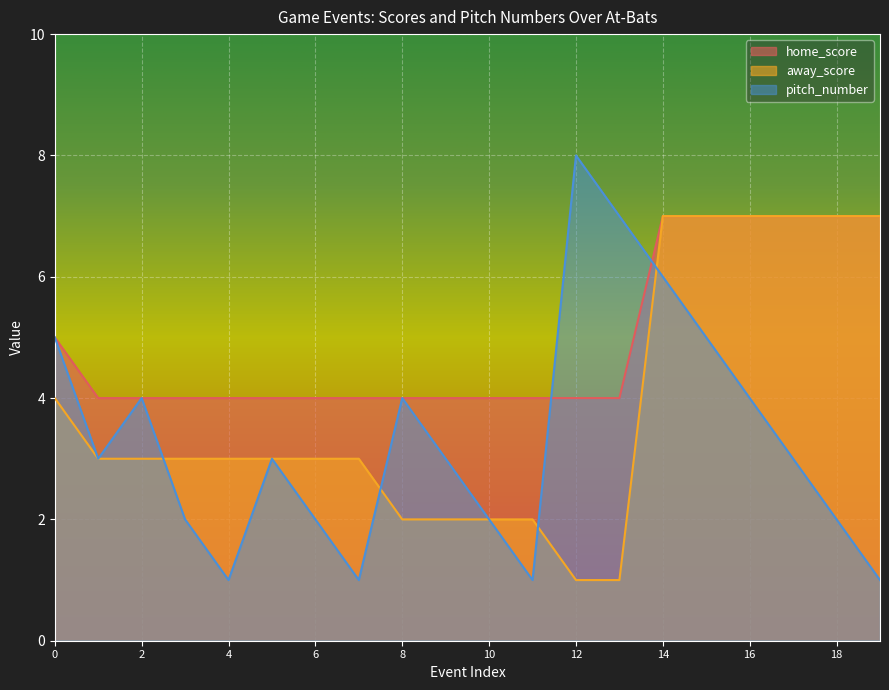

What is the difference between the maximum and minimum values in the pitch_number series?

7